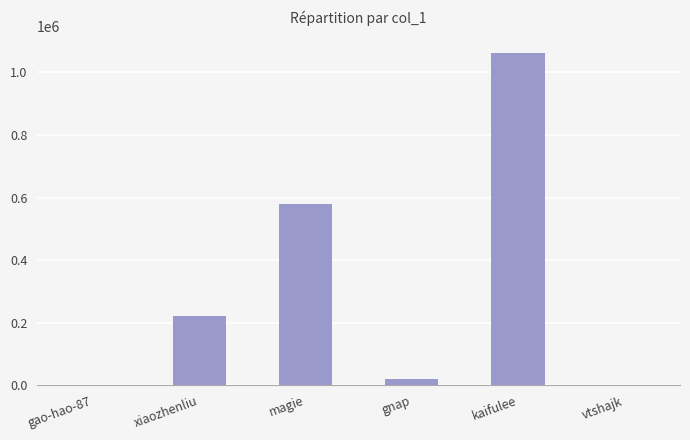

Where is the data nearest to the value 531026?

magie